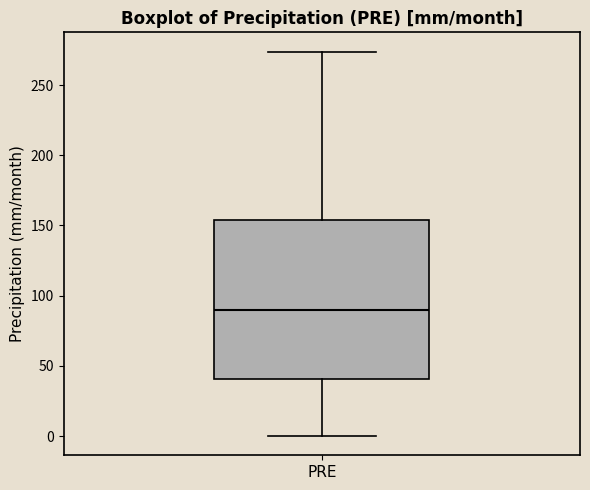

Where does the lower whisker of the box for PRE end on the y-axis? The values are not printed on the chart, so give them approximately, as read against the axis.

0